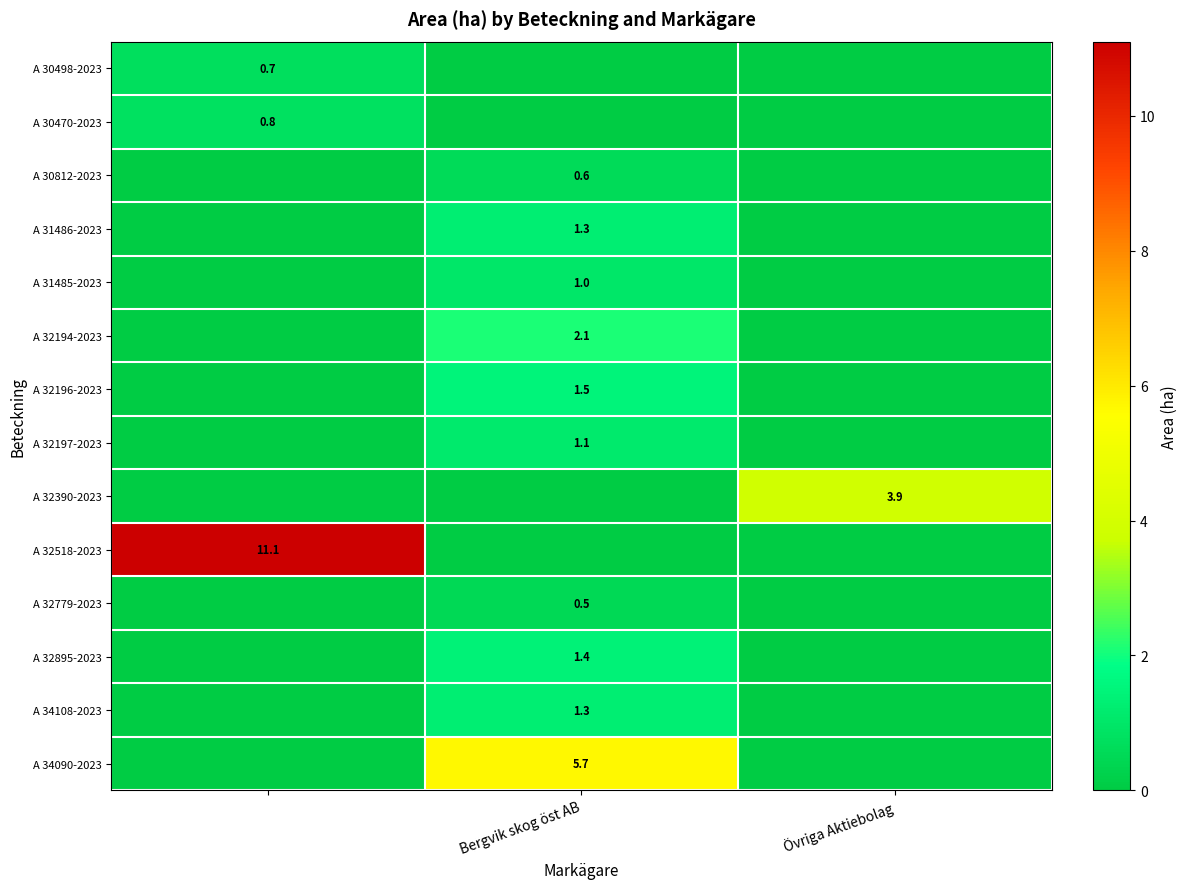

The value of A 31486-2023 at Bergvik skog öst AB is 2.0. True or false?

False